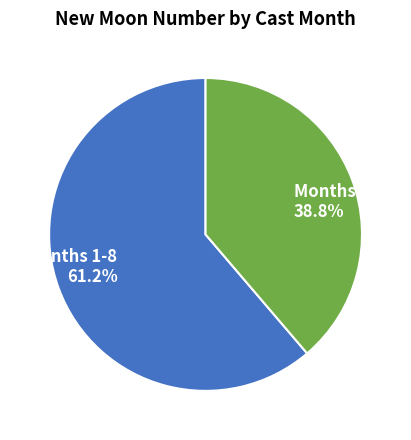

What is the total percentage of Months 1-8 and Months 9-13?

100.0%